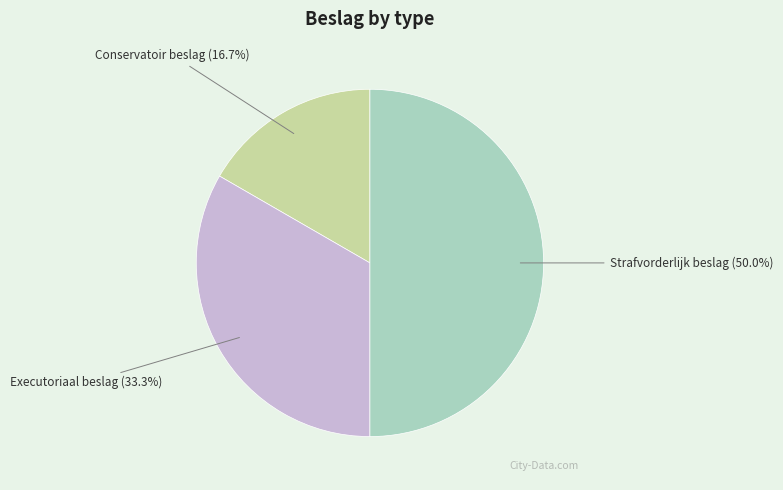

To the nearest percent, what is the difference between the largest and smallest slice percentages?

33%